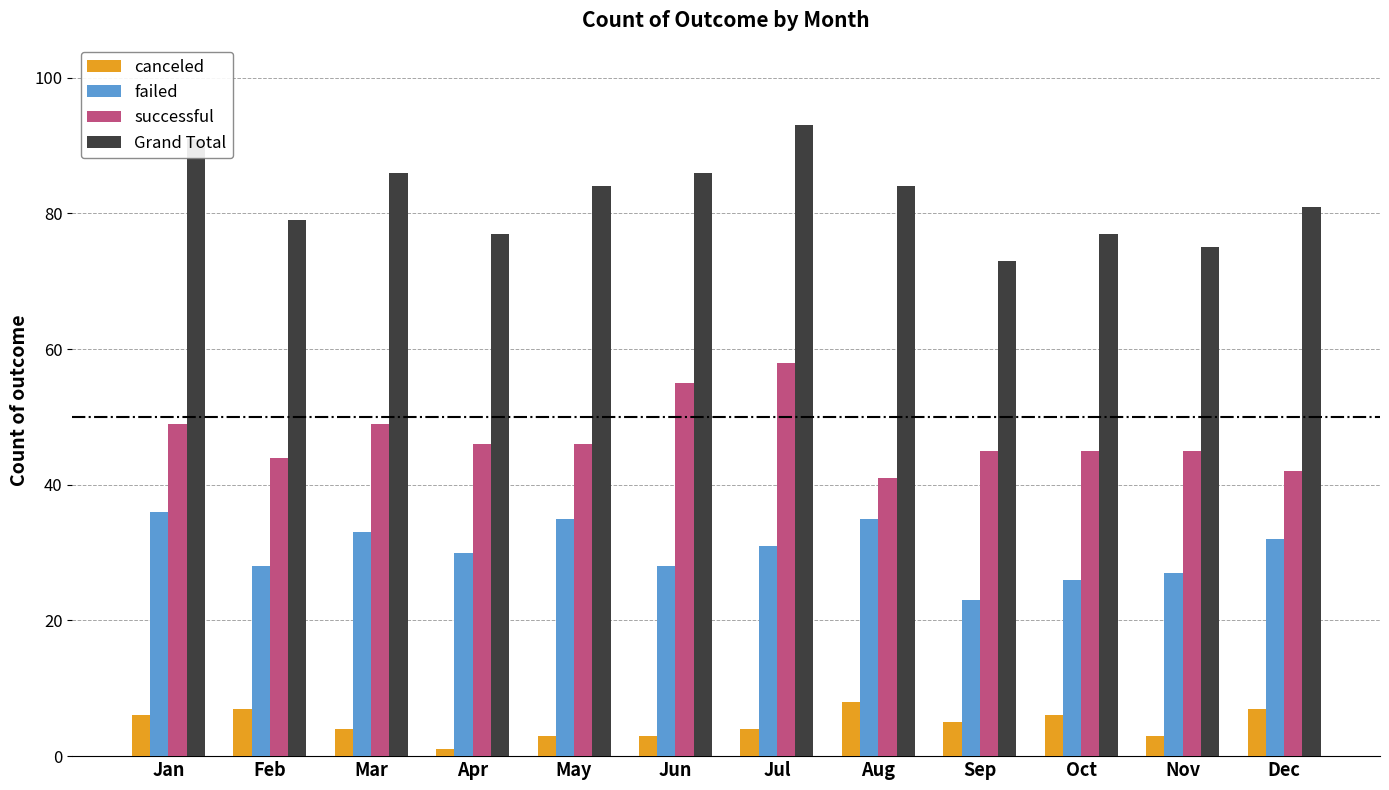

Reading right to left, extract all data points from this chart.

canceled: Dec=7	Nov=3	Oct=6	Sep=5	Aug=8	Jul=4	Jun=3	May=3	Apr=1	Mar=4	Feb=7	Jan=6
failed: Dec=32	Nov=27	Oct=26	Sep=23	Aug=35	Jul=31	Jun=28	May=35	Apr=30	Mar=33	Feb=28	Jan=36
successful: Dec=42	Nov=45	Oct=45	Sep=45	Aug=41	Jul=58	Jun=55	May=46	Apr=46	Mar=49	Feb=44	Jan=49
Grand Total: Dec=81	Nov=75	Oct=77	Sep=73	Aug=84	Jul=93	Jun=86	May=84	Apr=77	Mar=86	Feb=79	Jan=91